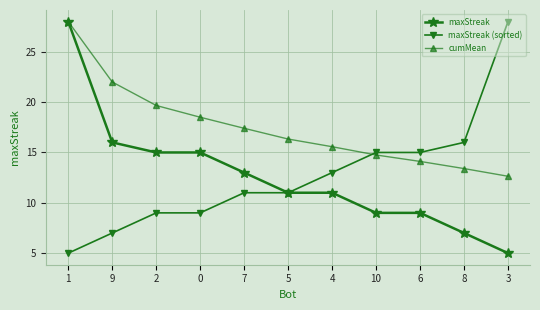

Rank the categories by cumMean value from highest to lowest.

1, 9, 2, 0, 7, 5, 4, 10, 6, 8, 3